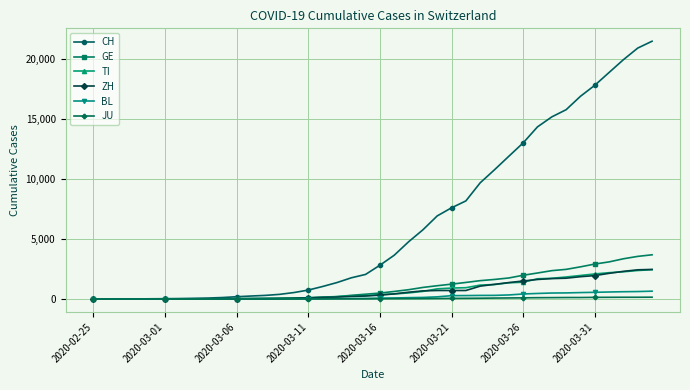

What is the greatest value displayed?

21469